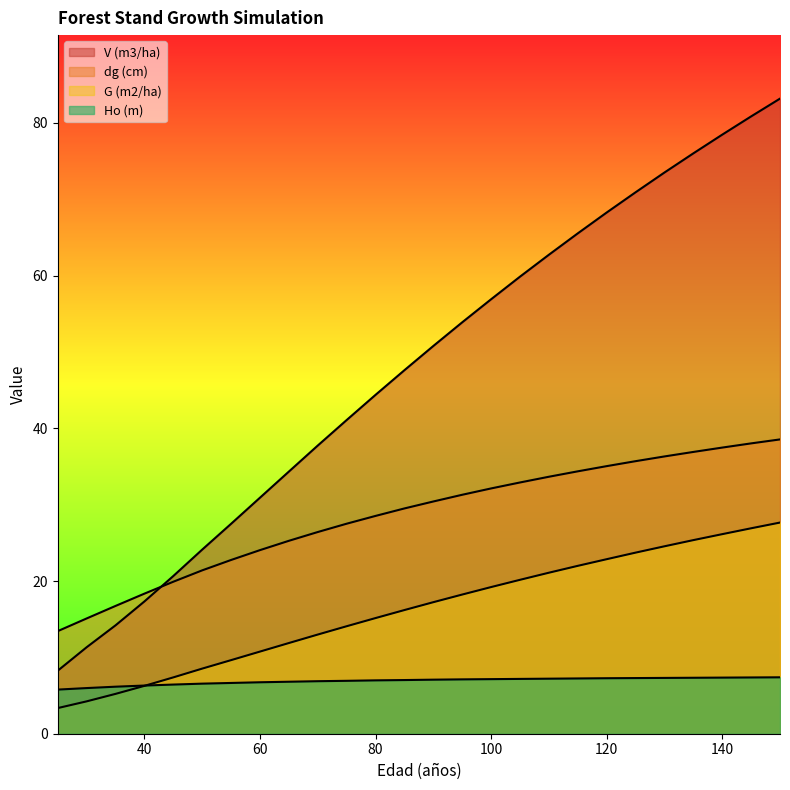

True or false: V (m3/ha) and dg (cm) cross at least once.

True